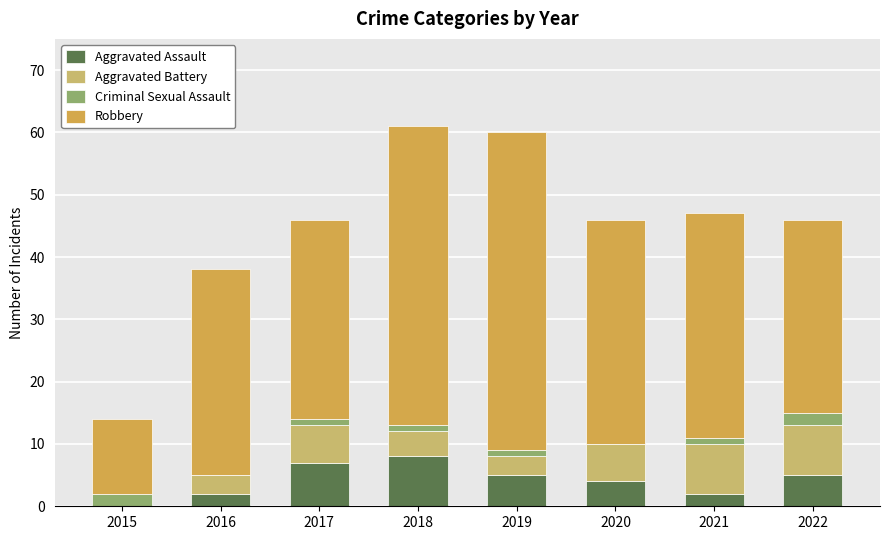

What is the total value across all series at 2016?

38